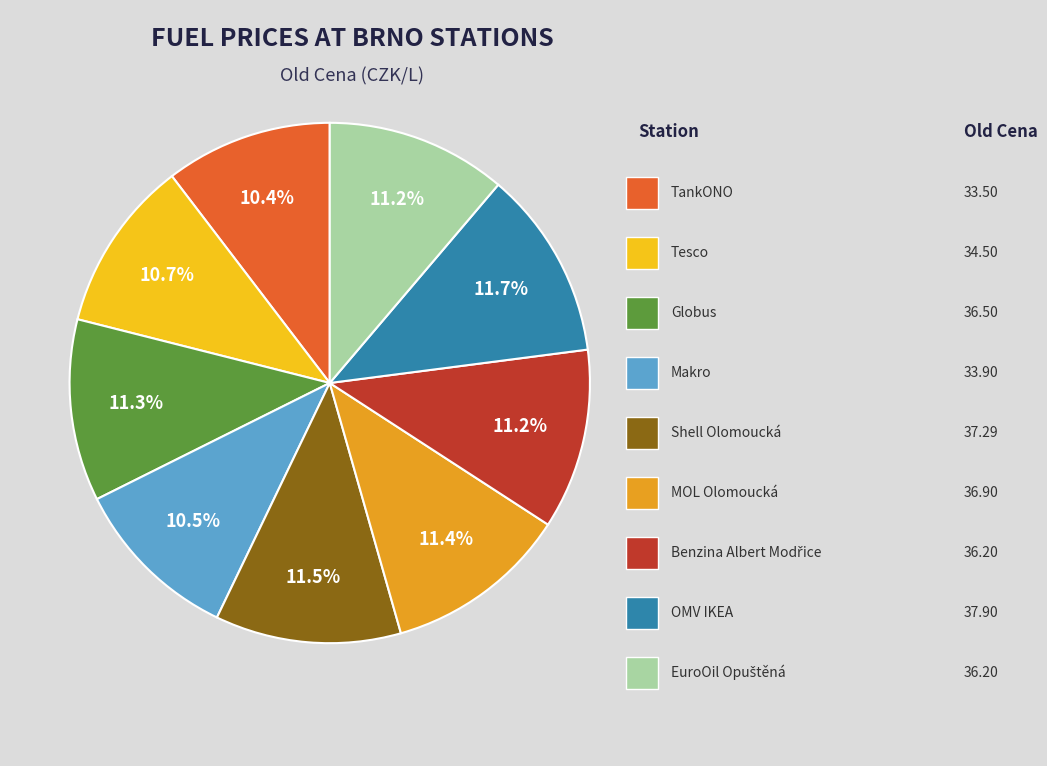

Is there any slice that represents more than half of the pie?

No